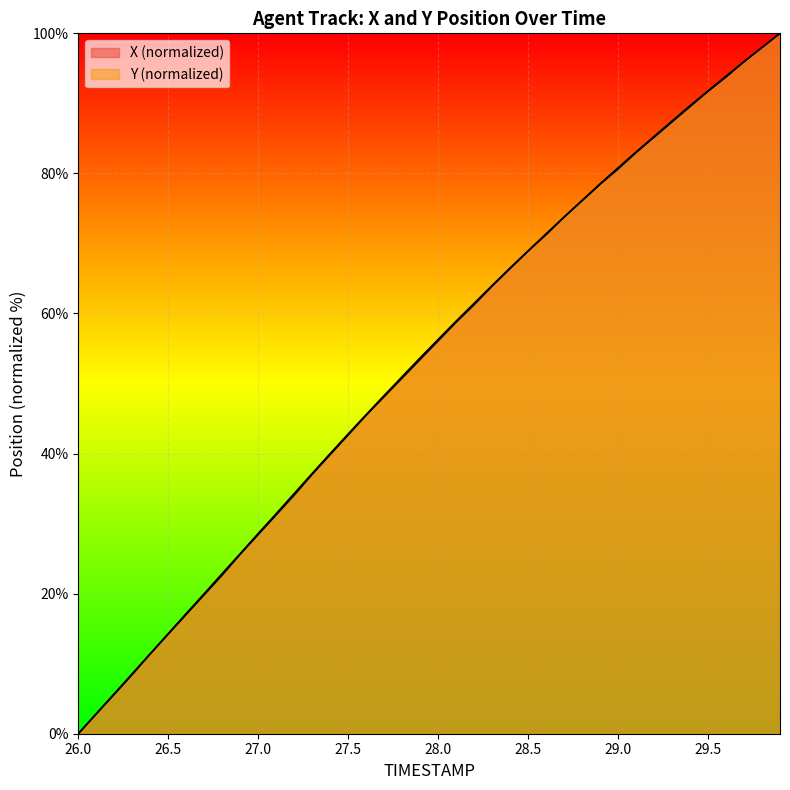

At which label does Y first exceed 56?

28.0